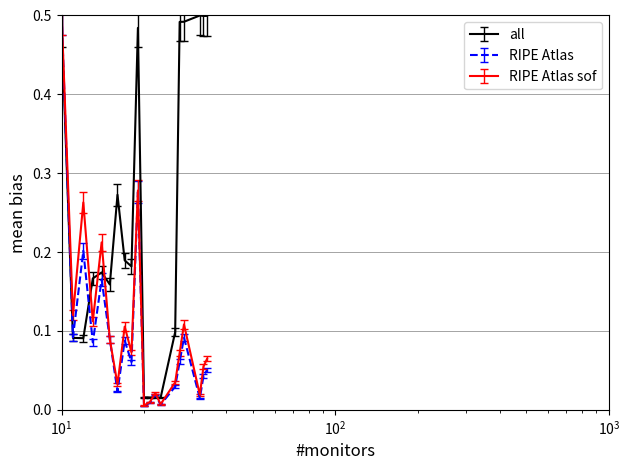

Which series has the largest total across all categories?

all